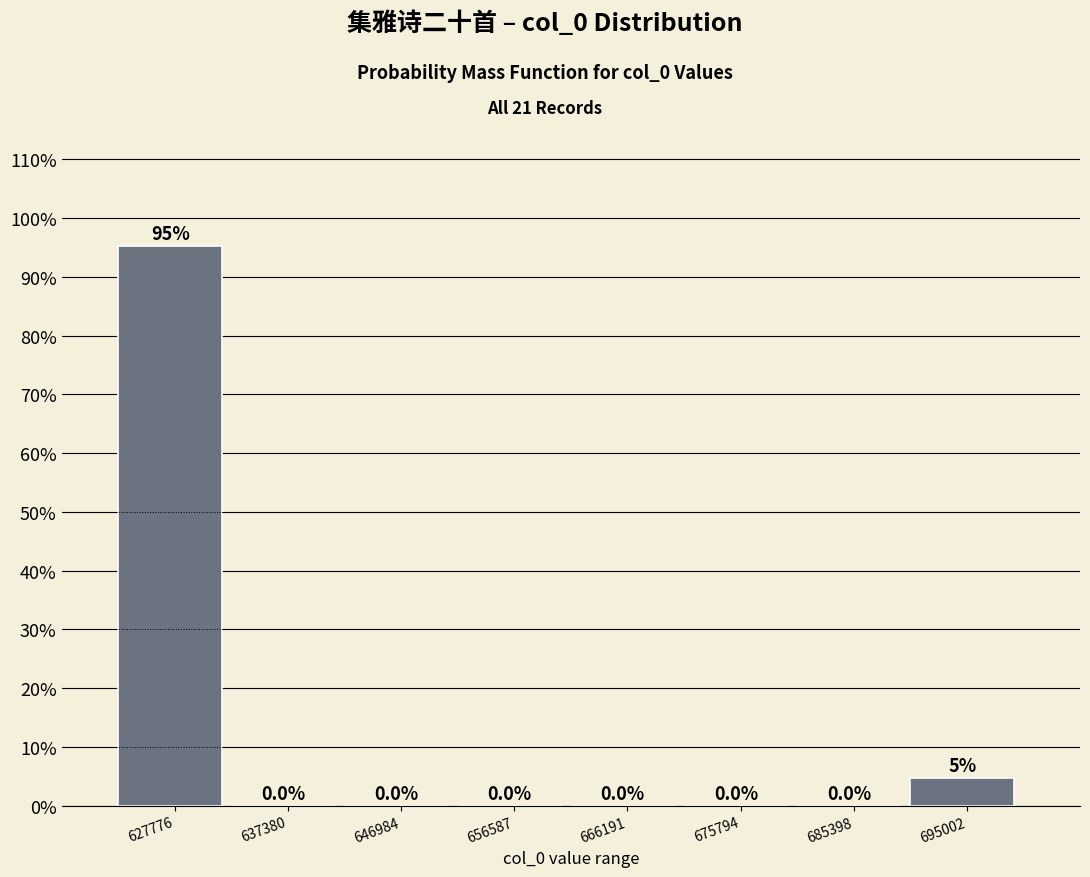

Over which range of the x-axis is the bar tallest?

623000 to 633000